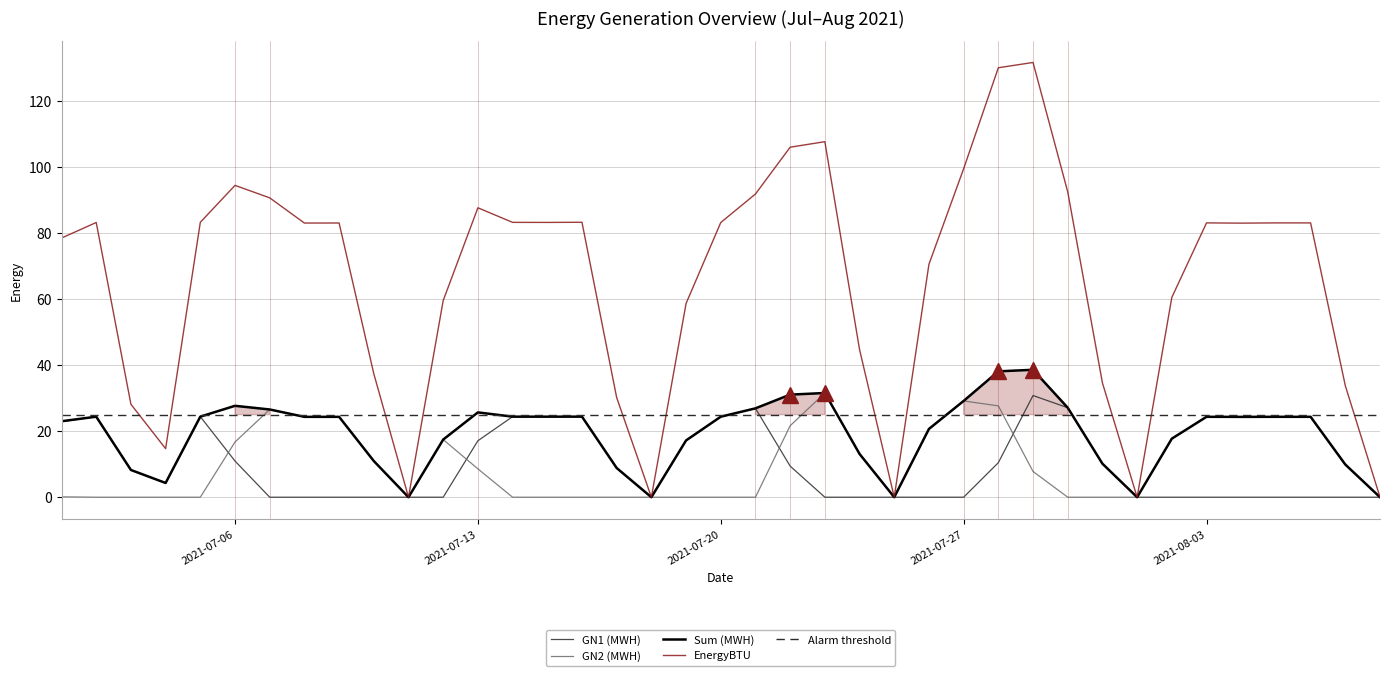

What is the label of the 11th point from the left?

2021-07-11